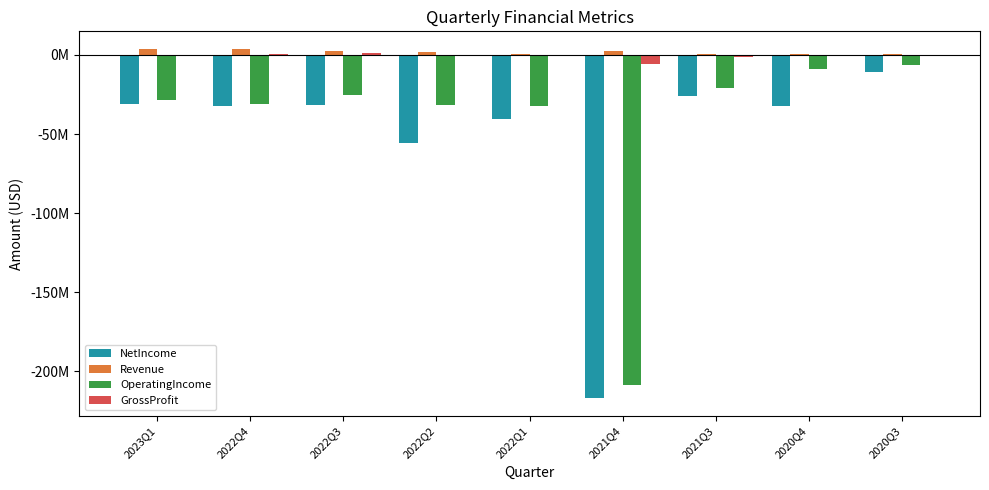

Does the chart contain stacked bars?

No